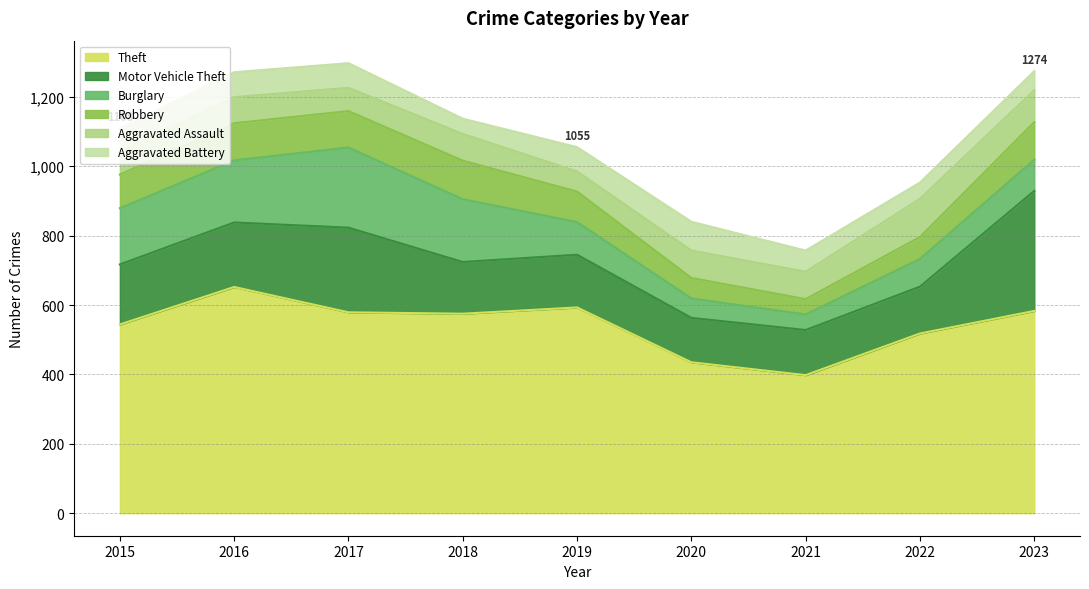

What is the approximate value of Burglary at 2016, to the nearest 50?

200